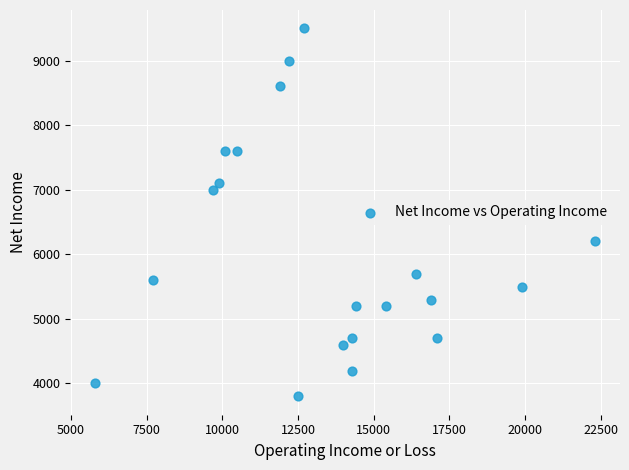

What is the range of X values (max minus min)?

16500